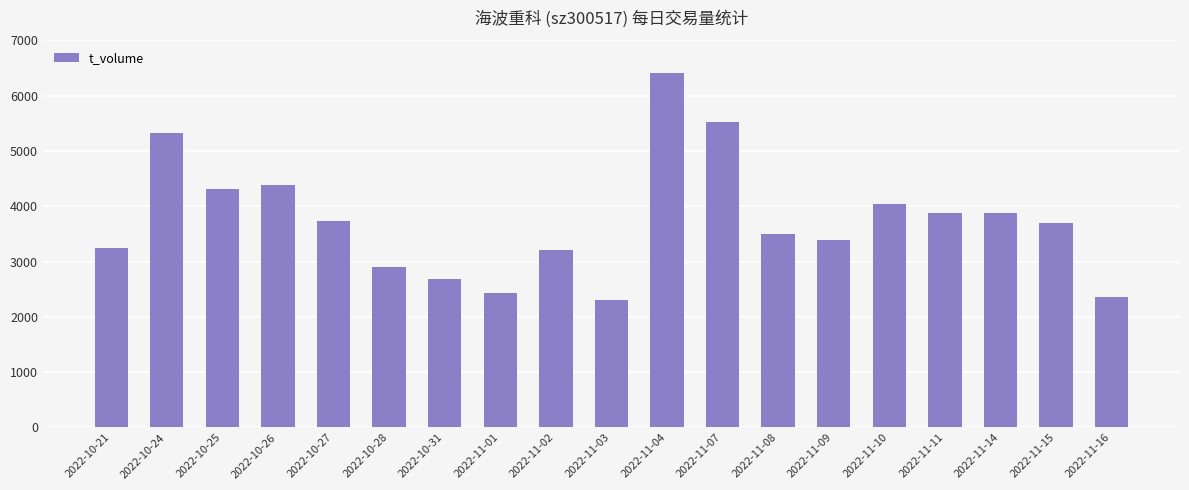

How many series are shown in this chart?

1